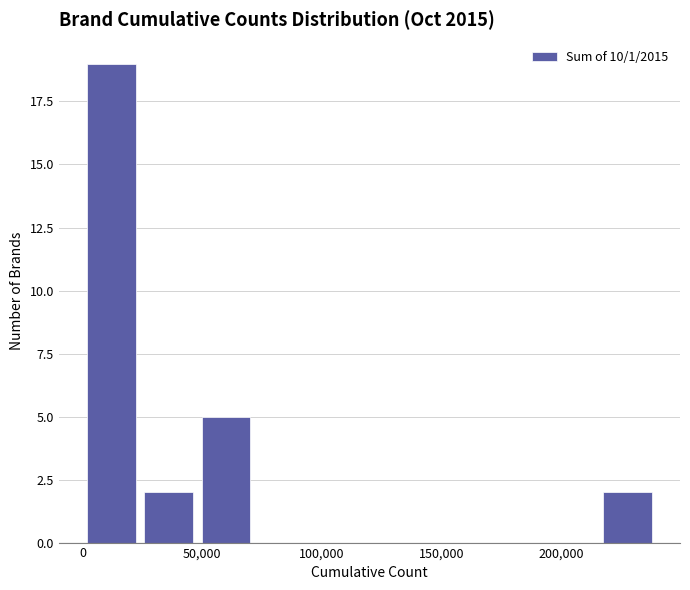

Reading left to right, list every bar in this chart as the range it spans on the x-axis followed by its height. Neither the bar edges nor the heights are printed on the chart, so give them approximately, as read against the axes.

0 to 25000: 19
25000 to 50000: 2
50000 to 70000: 5
70000 to 95000: 0
95000 to 120000: 0
120000 to 145000: 0
145000 to 170000: 0
170000 to 190000: 0
190000 to 215000: 0
215000 to 240000: 2